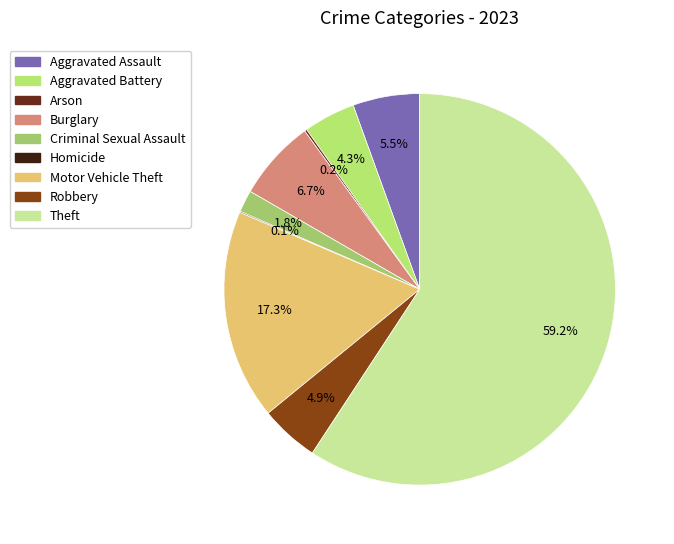

How much of the chart is everything except Arson?

99.8%